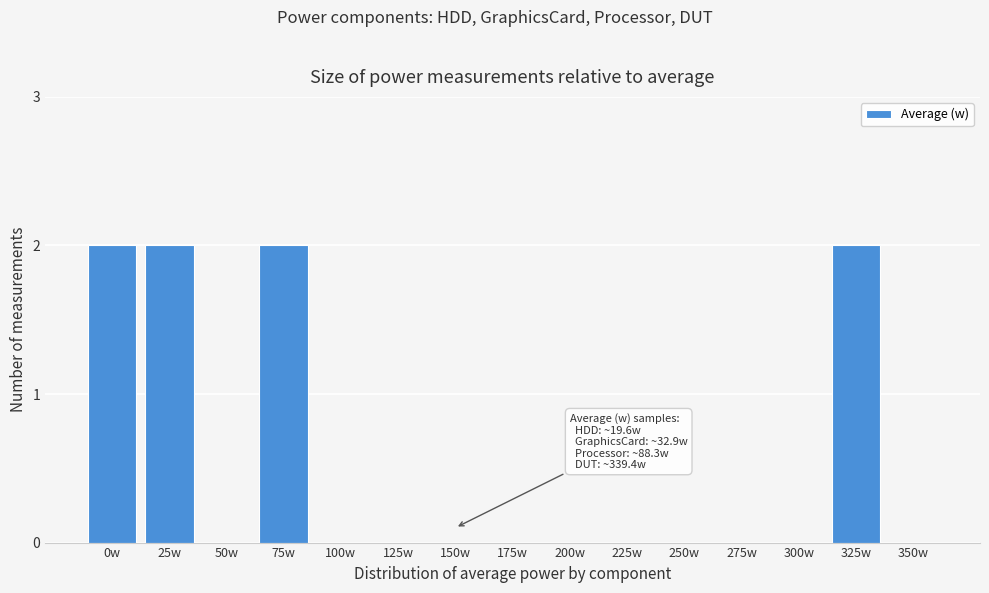

Reading left to right, transcribe all the data shown in this chart.

0w=2	25w=2	50w=0	75w=2	100w=0	125w=0	150w=0	175w=0	200w=0	225w=0	250w=0	275w=0	300w=0	325w=2	350w=0